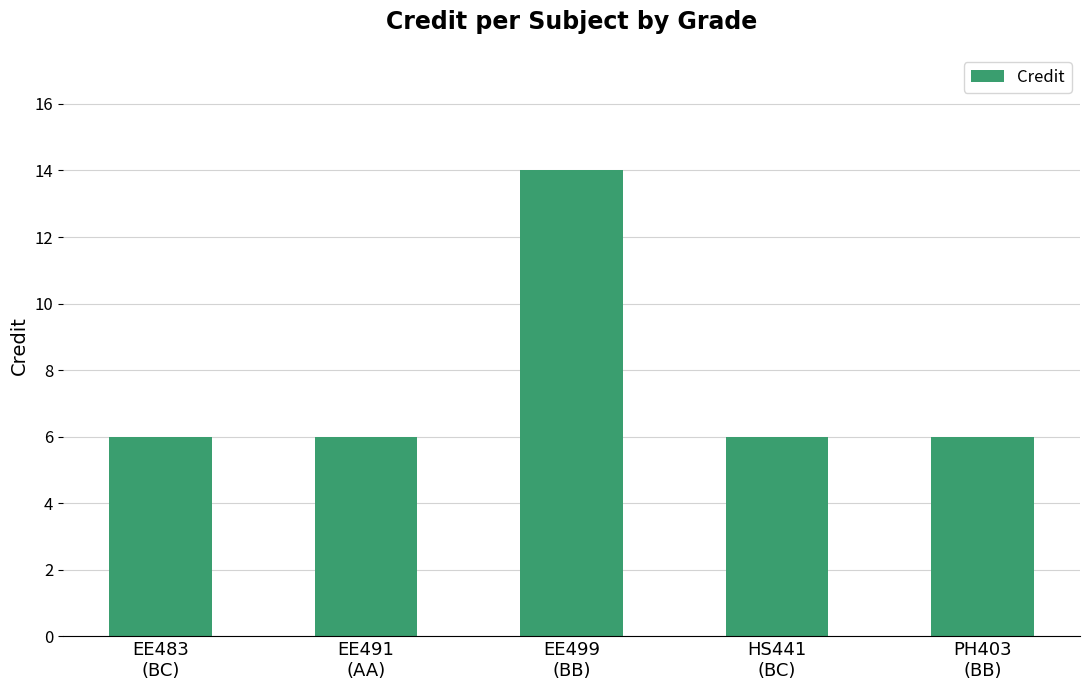

Is it true that the value at PH403
(BB) is 6?

True